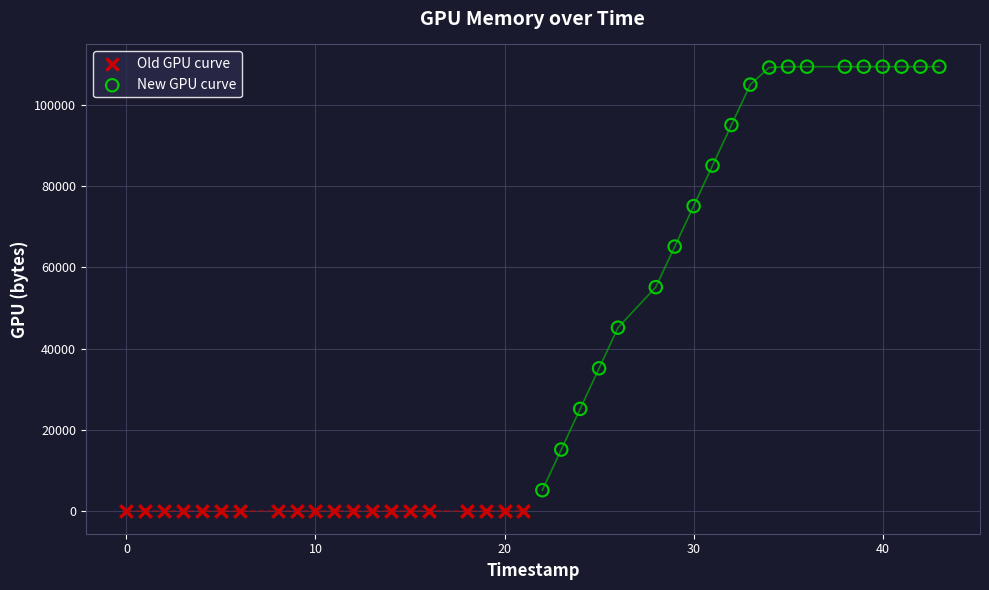

Which series reaches the maximum Y coordinate?

New GPU curve